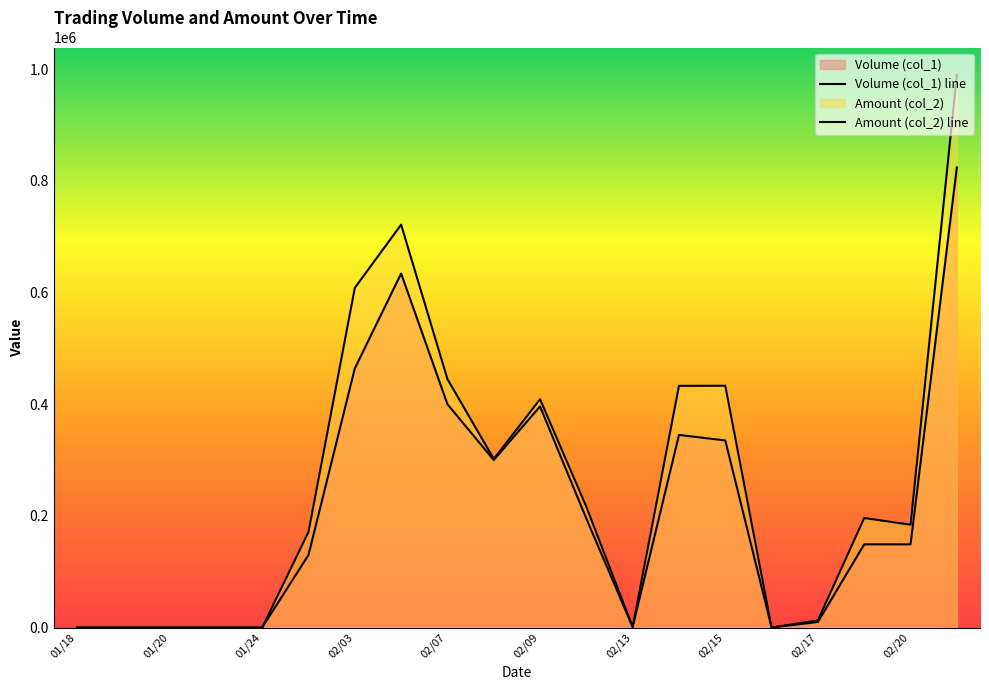

What is the value of the Volume (col_1) line point at the 11th from the left?

396000